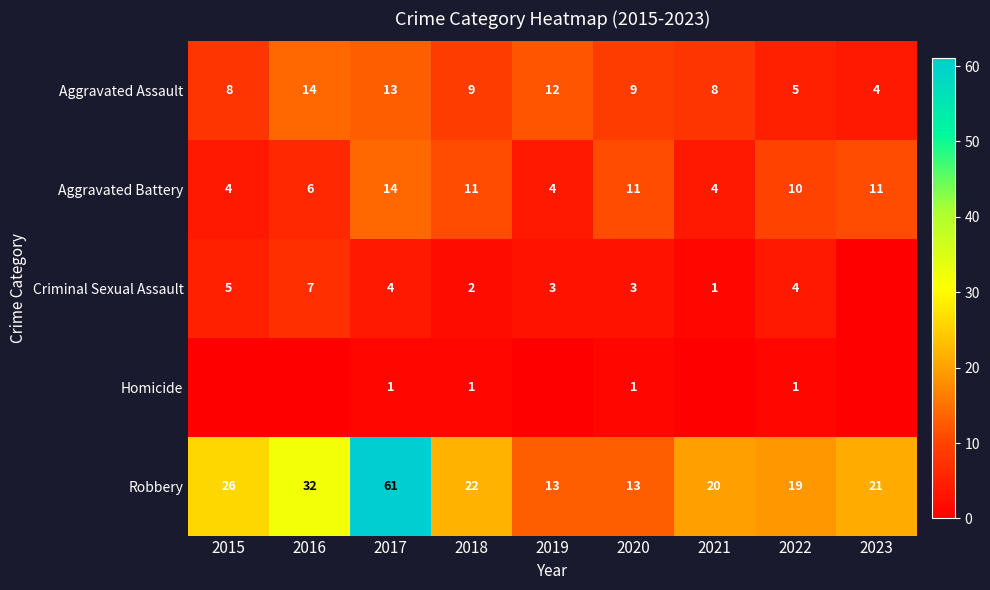

What value does the Aggravated Assault series have at 2018?

9